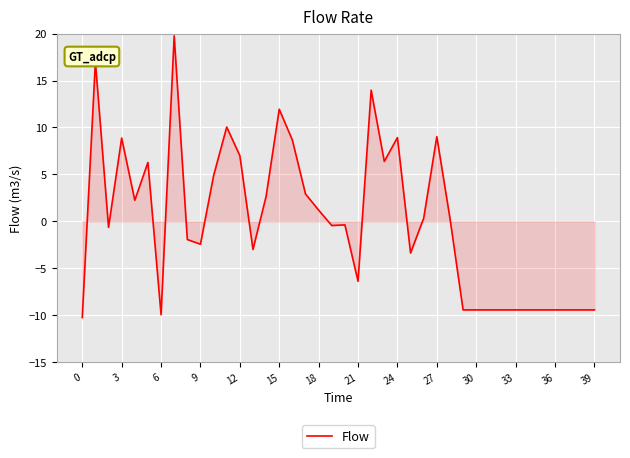

What is the difference between the maximum and minimum values?

30.0